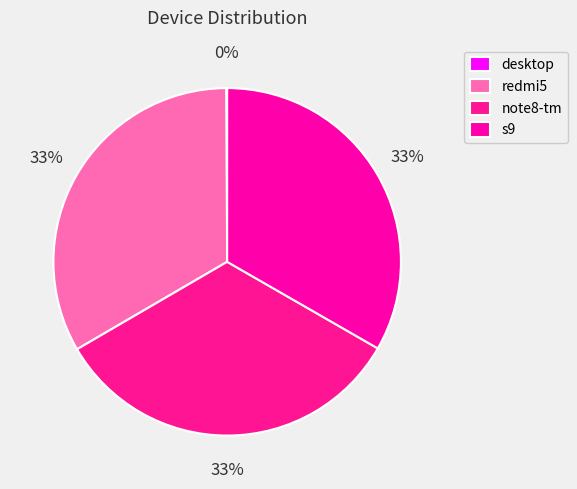

Does desktop represent more than half of the total?

No